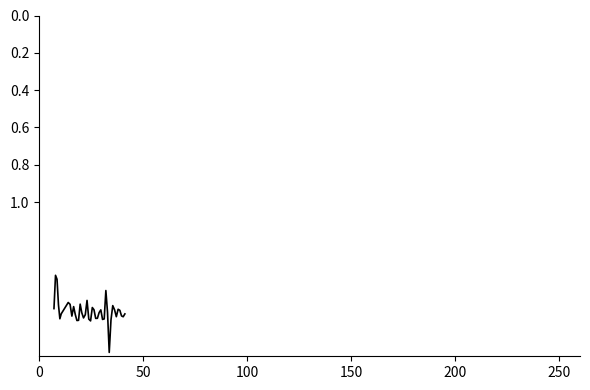

What is the smallest value displayed?

1.4